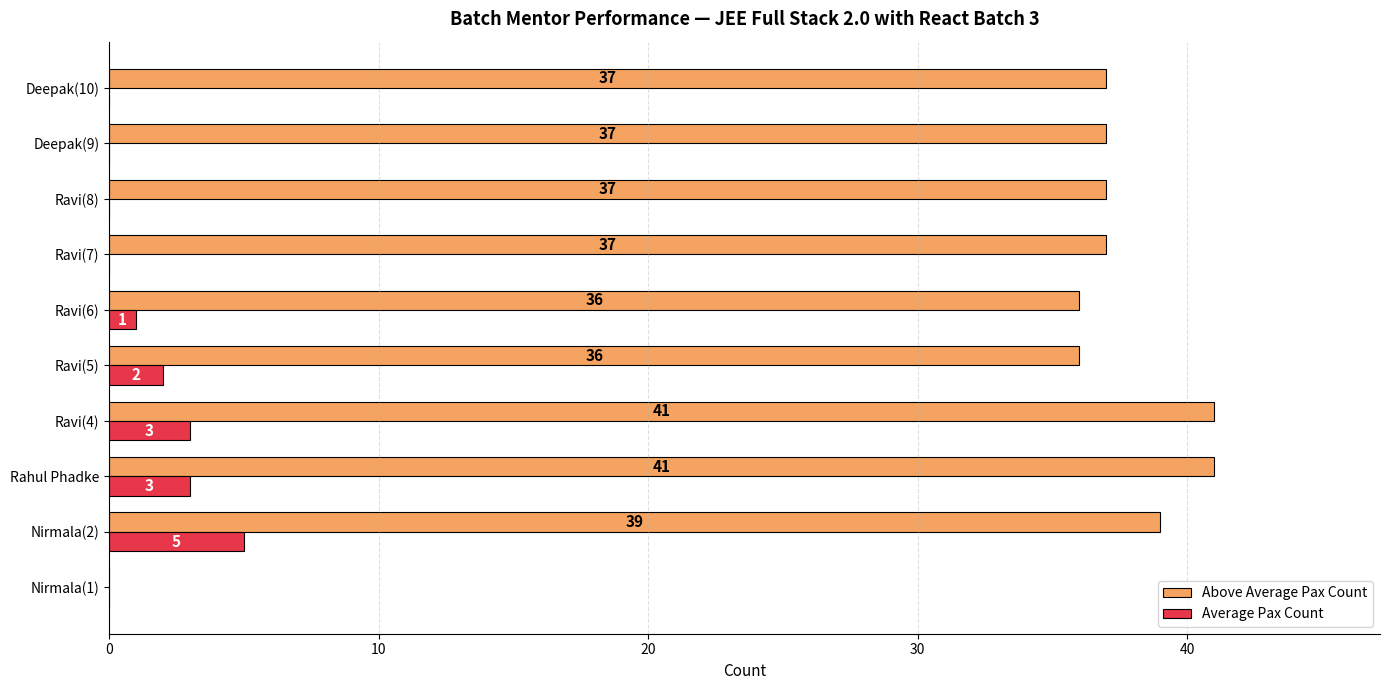

What is the total value across all series at Deepak(10)?

37